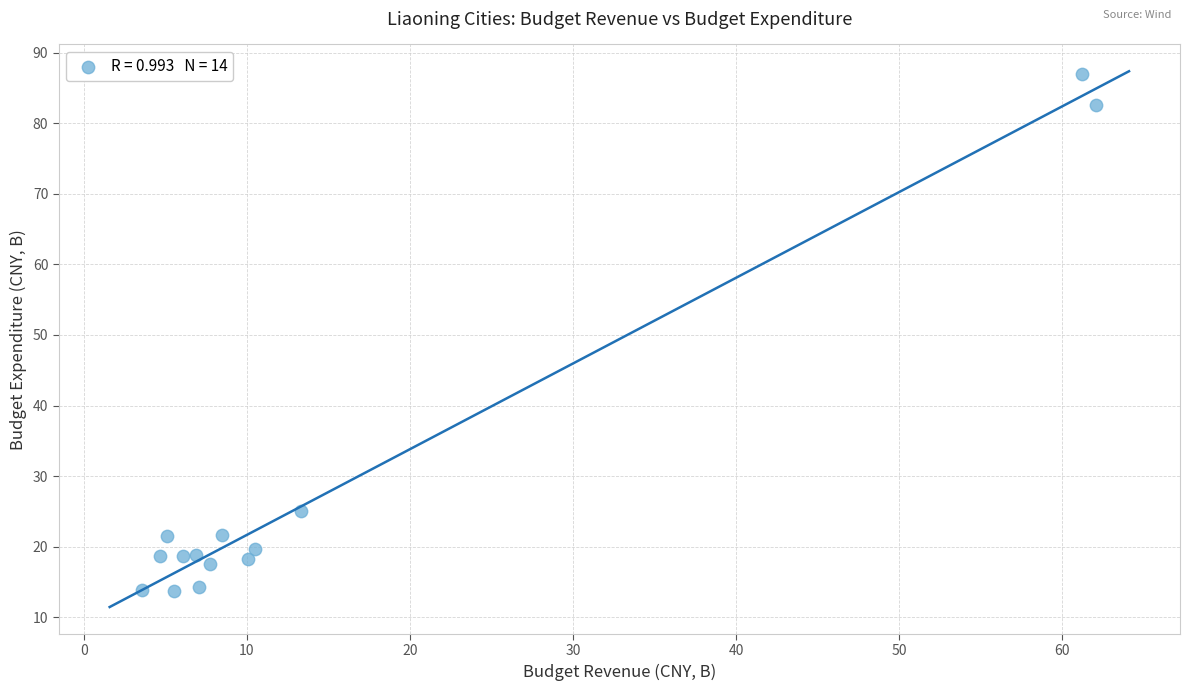

What is the range of X values (max minus min)?

58.5